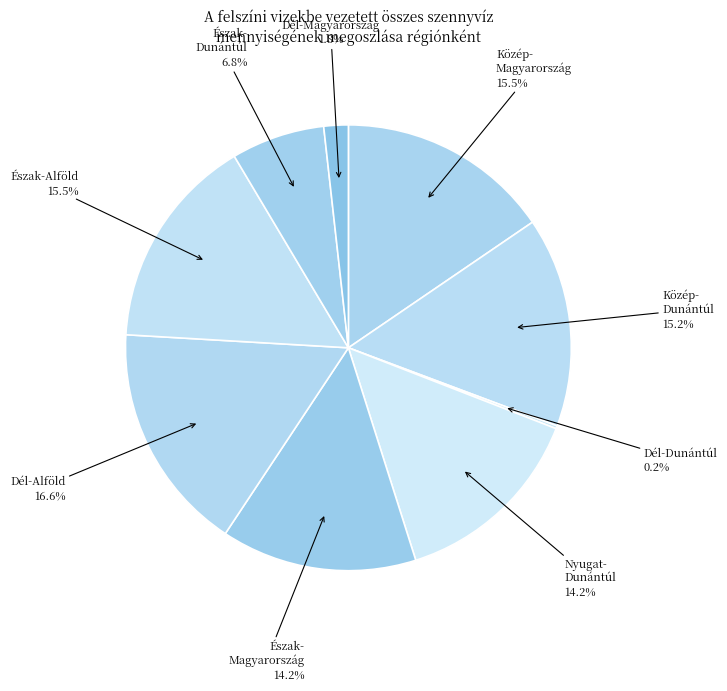

What is the largest slice in the pie chart?

Dél-Alföld